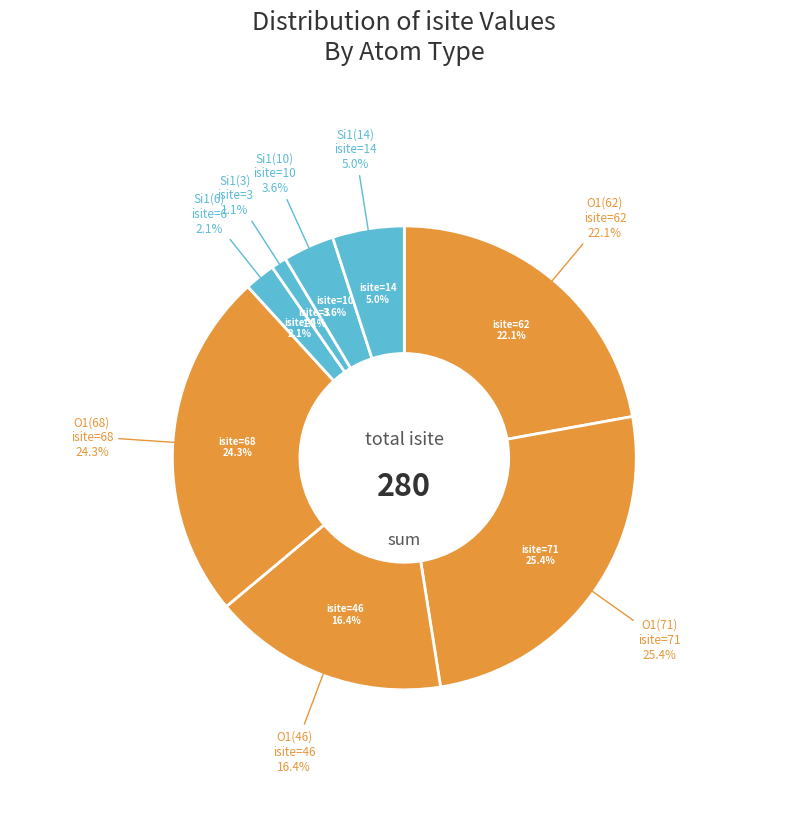

Does any single category account for the majority?

No